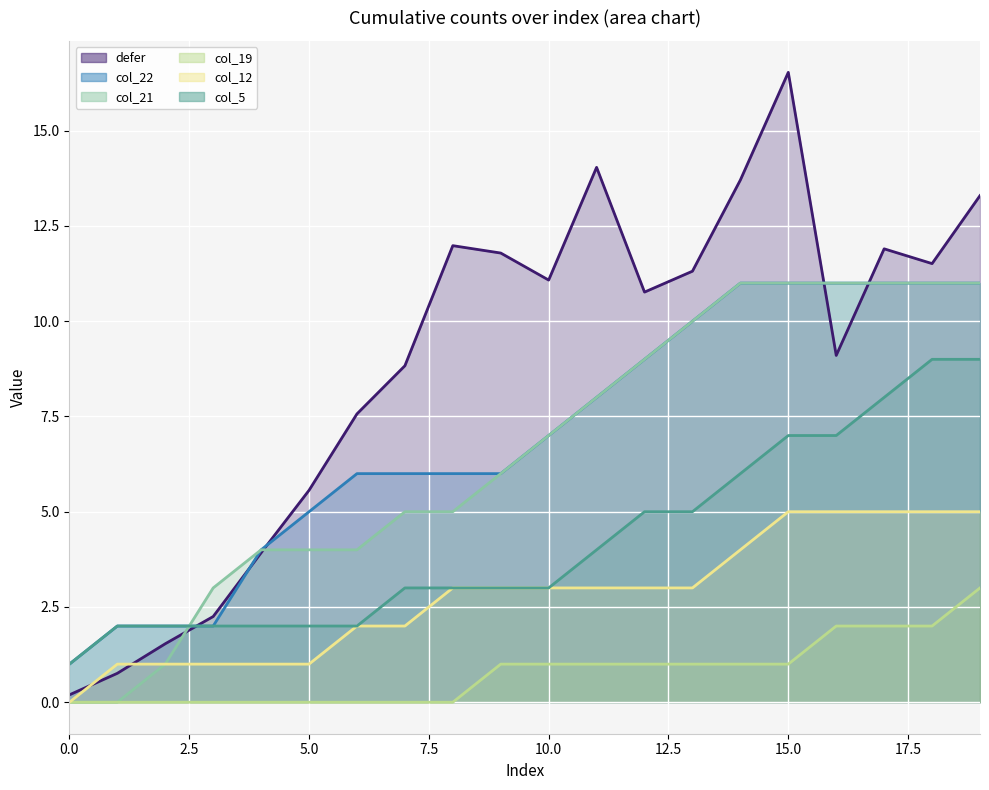

What is the value of the col_22_line point at the 17th from the left?

11.0